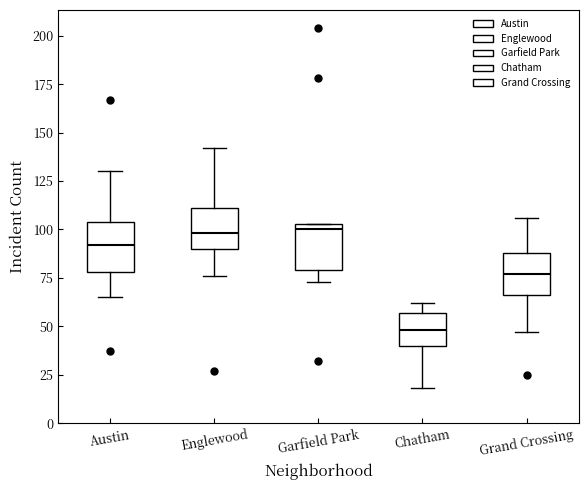

Reading left to right, transcribe this box plot: for each box, give where its median line is, the range the box spans, and where its two whiskers end, as read against the y-axis. The values are not printed on the chart, so give them approximately, as read against the axis.

Austin: median 90, box 80 to 105, whiskers 65 to 130
Englewood: median 100, box 90 to 110, whiskers 75 to 140
Garfield Park: median 100, box 80 to 105, whiskers 75 to 105
Chatham: median 50, box 40 to 55, whiskers 20 to 60
Grand Crossing: median 75, box 65 to 90, whiskers 45 to 105